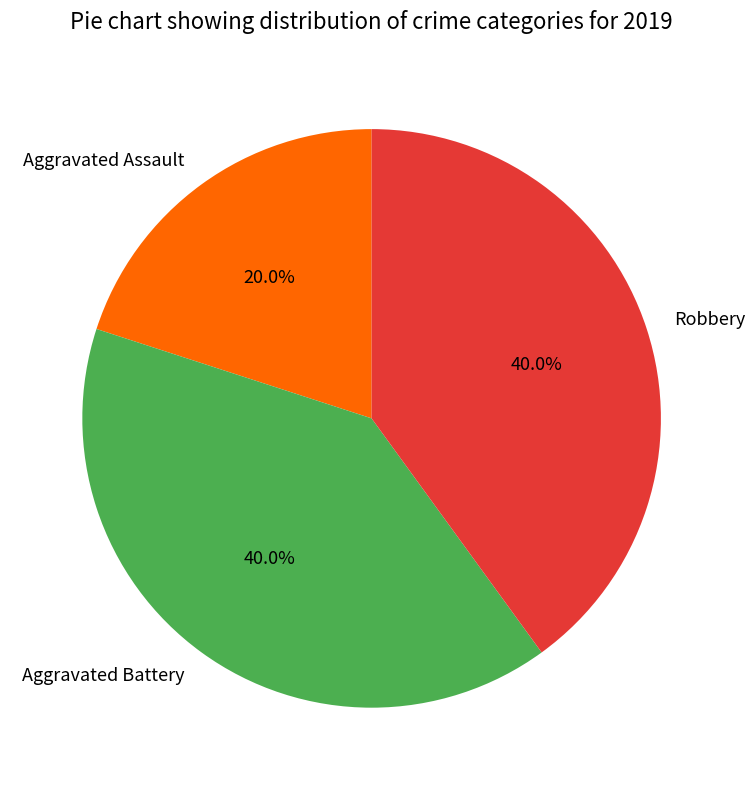

Is there a majority slice in this chart?

No